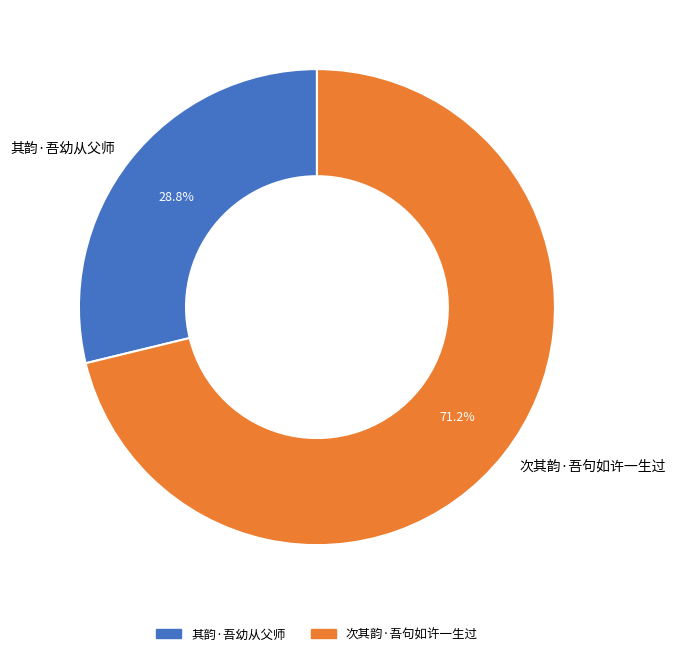

How much of the chart is everything except 其韵·吾幼从父师?

71.2%